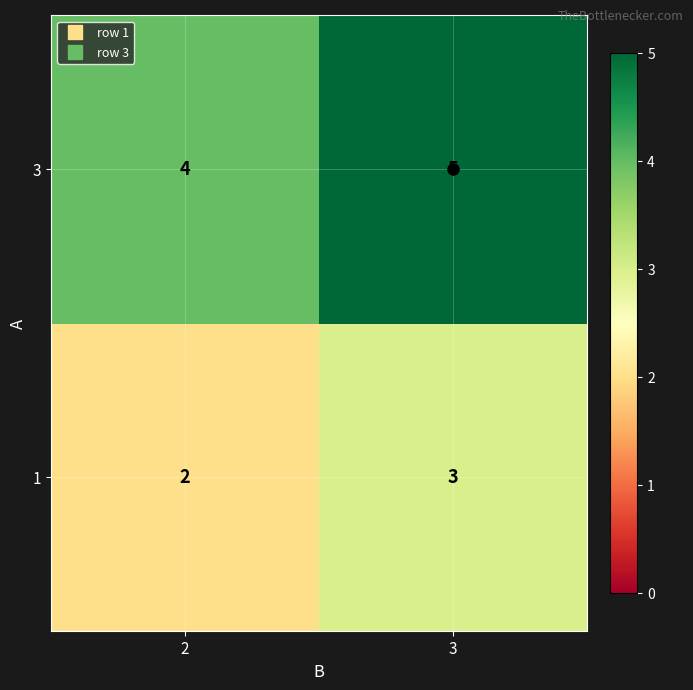

Which category has the highest value in the 1 series?

3